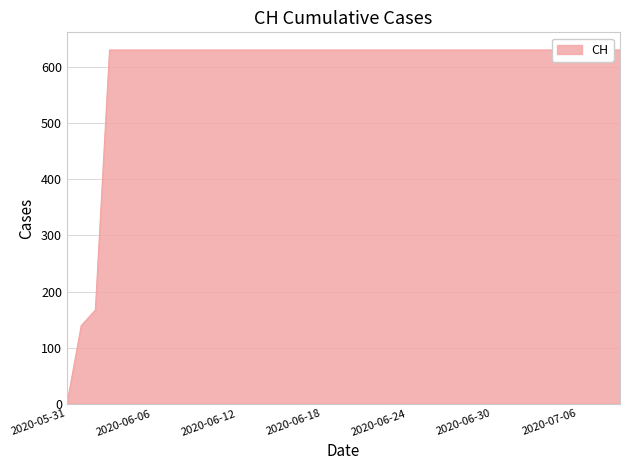

Reading left to right, extract all data points from this chart.

2020-05-31=0	2020-06-01=139	2020-06-02=167	2020-06-03=631	2020-06-04=631	2020-06-05=631	2020-06-06=631	2020-06-07=631	2020-06-08=631	2020-06-09=631	2020-06-10=631	2020-06-11=631	2020-06-12=631	2020-06-13=631	2020-06-14=631	2020-06-15=631	2020-06-16=631	2020-06-17=631	2020-06-18=631	2020-06-19=631	2020-06-20=631	2020-06-21=631	2020-06-22=631	2020-06-23=631	2020-06-24=631	2020-06-25=631	2020-06-26=631	2020-06-27=631	2020-06-28=631	2020-06-29=631	2020-06-30=631	2020-07-01=631	2020-07-02=631	2020-07-03=631	2020-07-04=631	2020-07-05=631	2020-07-06=631	2020-07-07=631	2020-07-08=631	2020-07-09=631